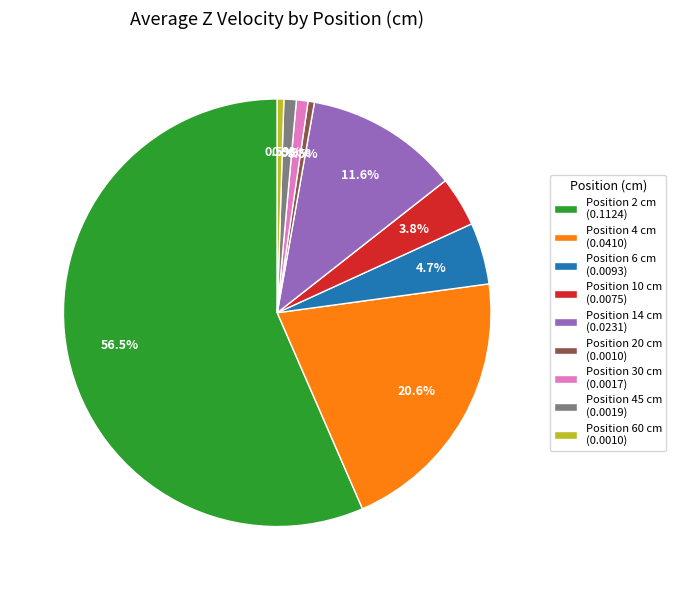

Which category has the biggest portion of the pie?

Position 2 cm (0.1124)